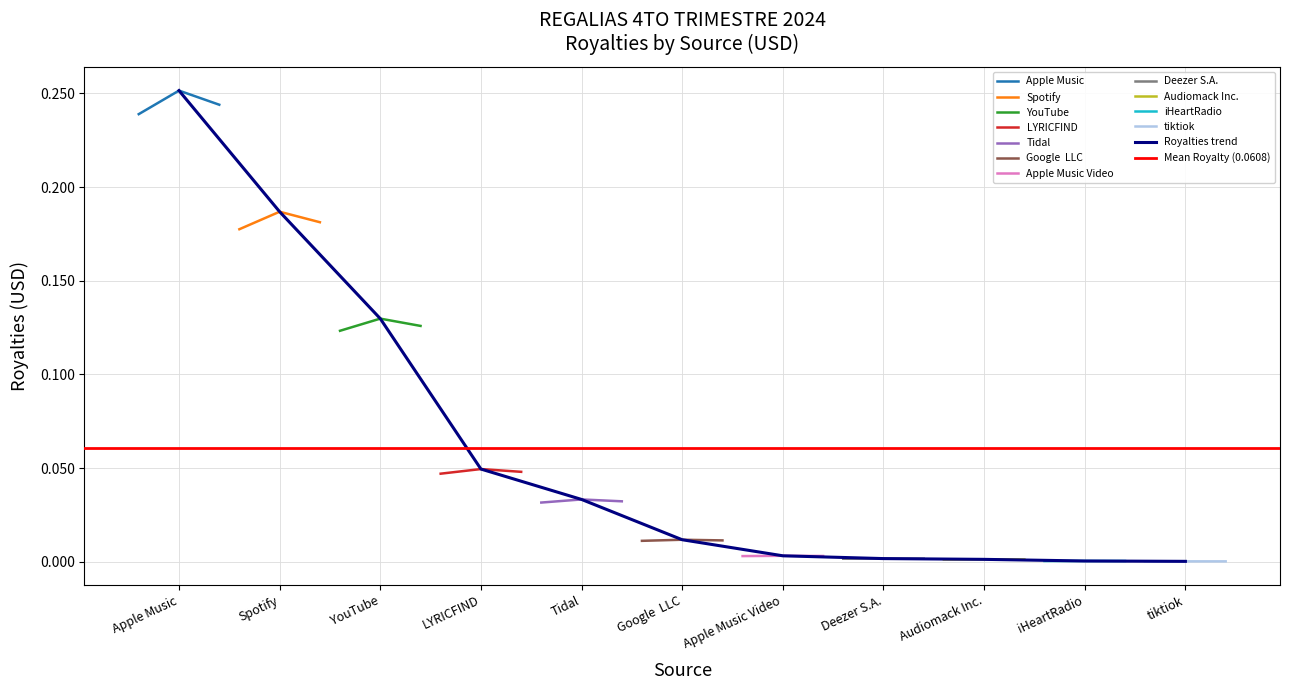

Where is the data nearest to the value 0?

tiktiok